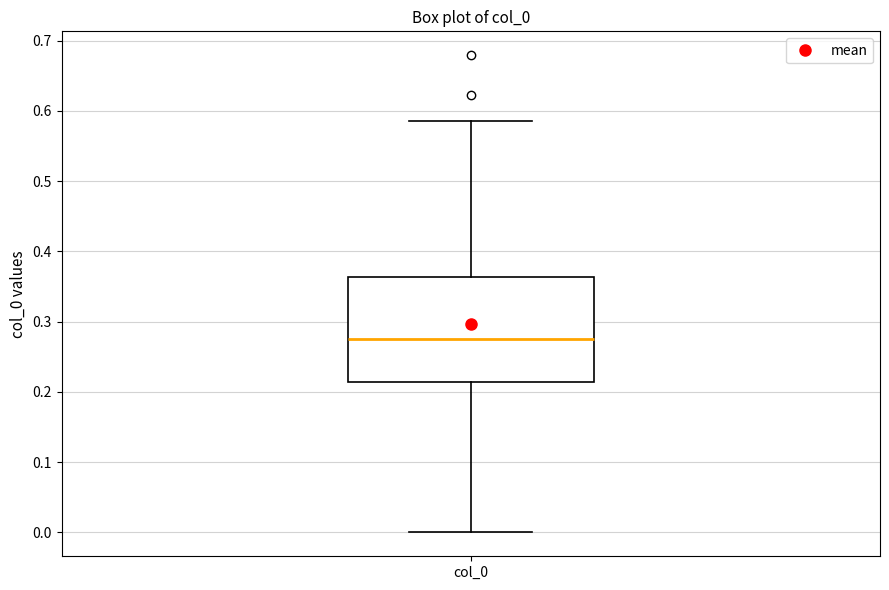

Where does the upper whisker of the box for col_0 end on the y-axis? The values are not printed on the chart, so give them approximately, as read against the axis.

0.59